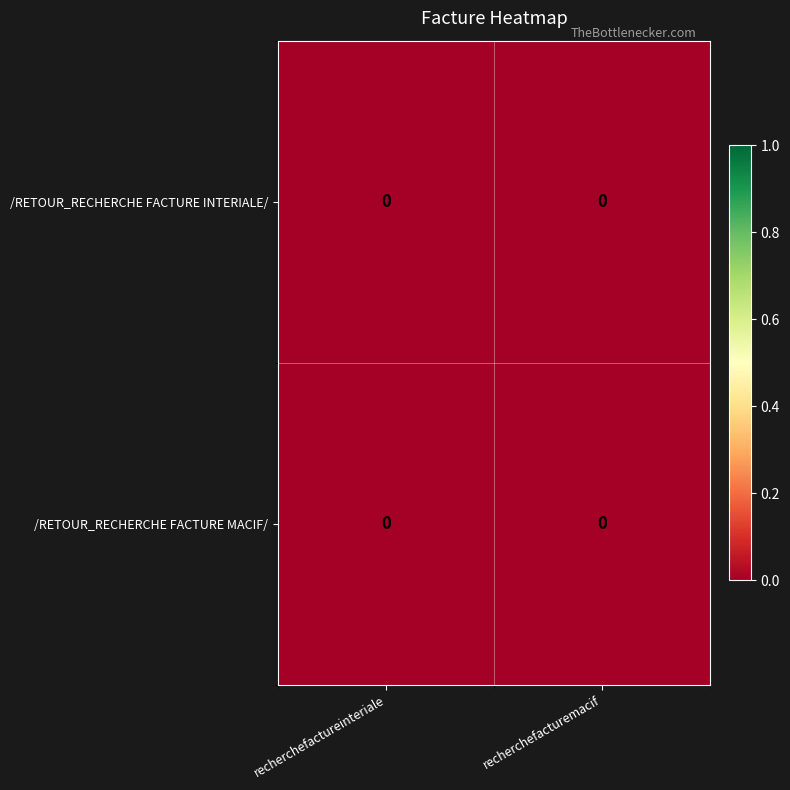

At how many categories does at least one series exceed 0?

2